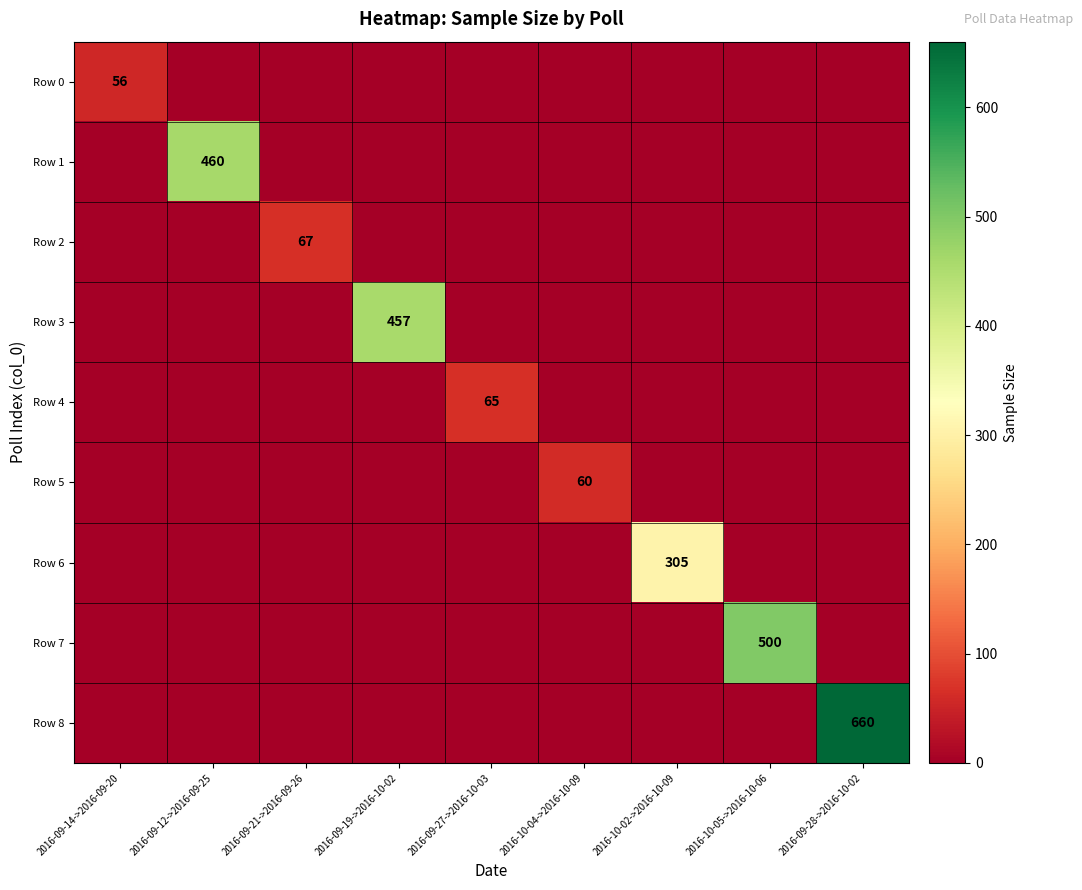

Is it true that Row 3 equals 625 at 2016-09-19->2016-10-02?

False